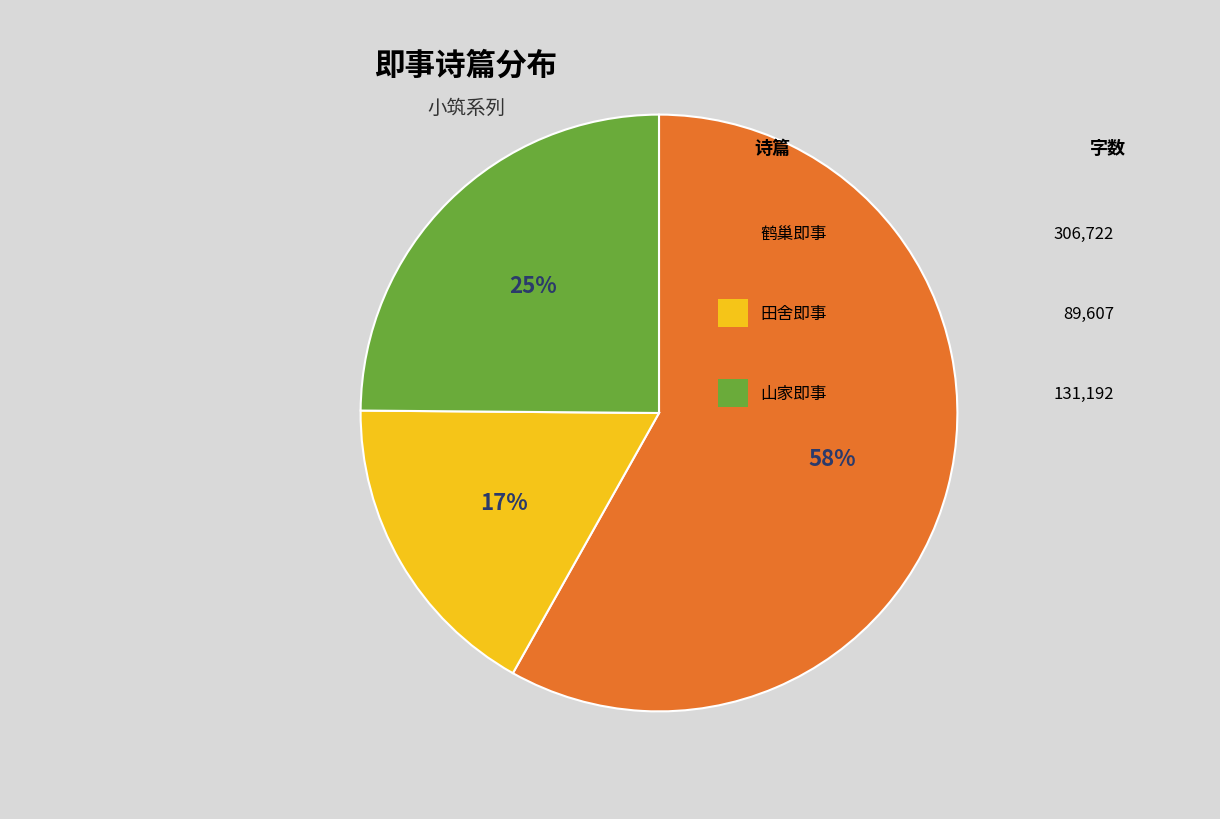

How many segments does this pie chart have?

3